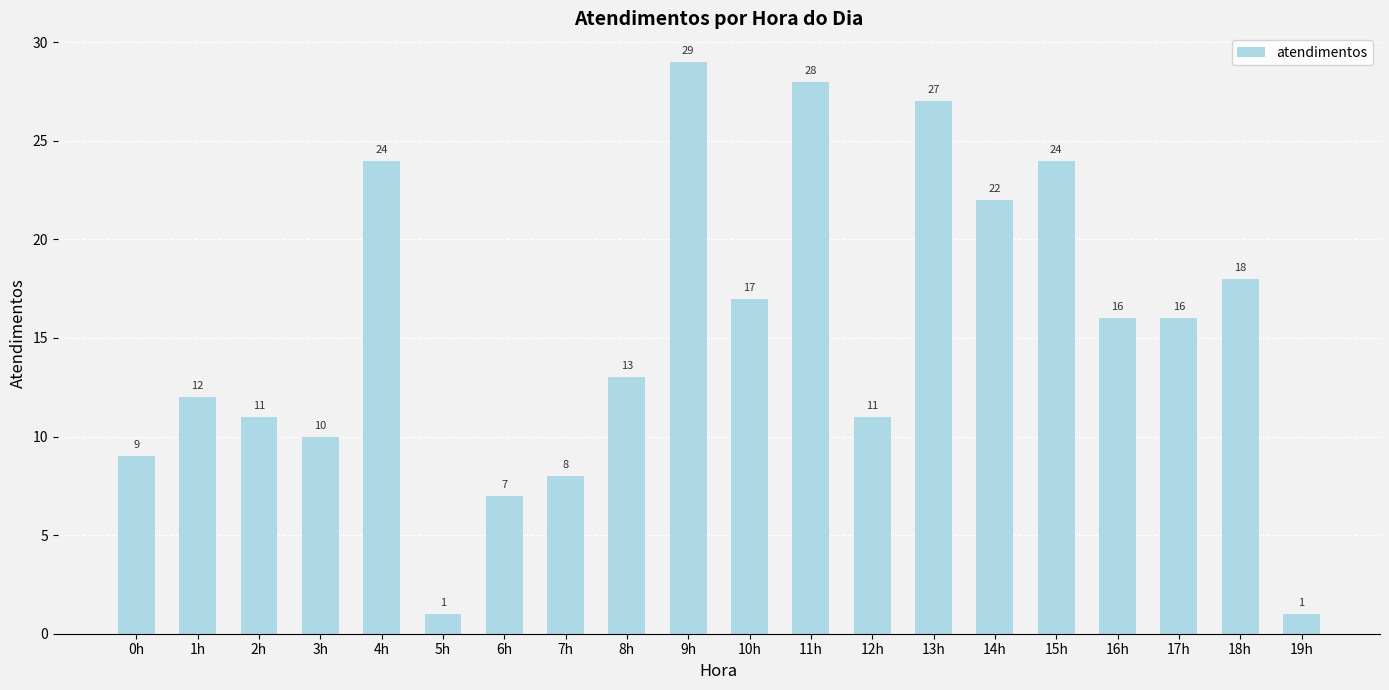

How many series are shown in this chart?

1